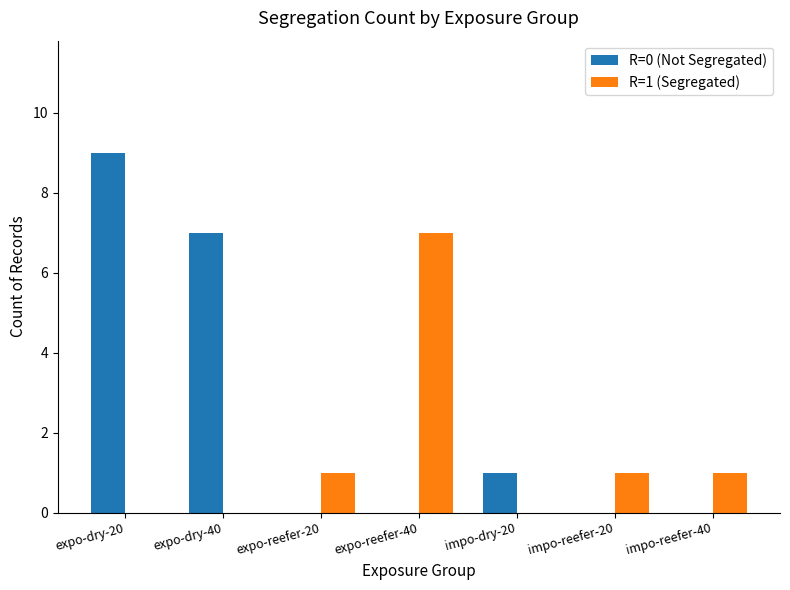

Reading left to right, extract all data points from this chart.

R=0 (Not Segregated): expo-dry-20=9	expo-dry-40=7	expo-reefer-20=0	expo-reefer-40=0	impo-dry-20=1	impo-reefer-20=0	impo-reefer-40=0
R=1 (Segregated): expo-dry-20=0	expo-dry-40=0	expo-reefer-20=1	expo-reefer-40=7	impo-dry-20=0	impo-reefer-20=1	impo-reefer-40=1